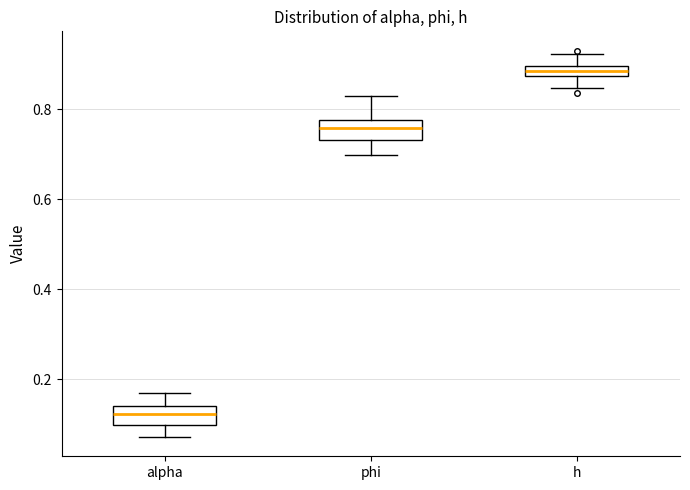

Which box's median line is the highest?

h